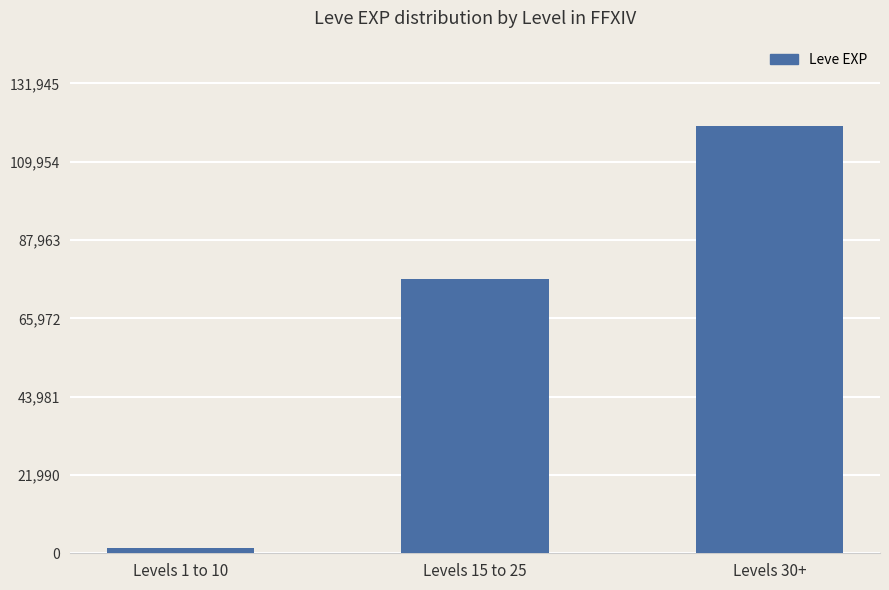

Does the chart contain any negative values?

No